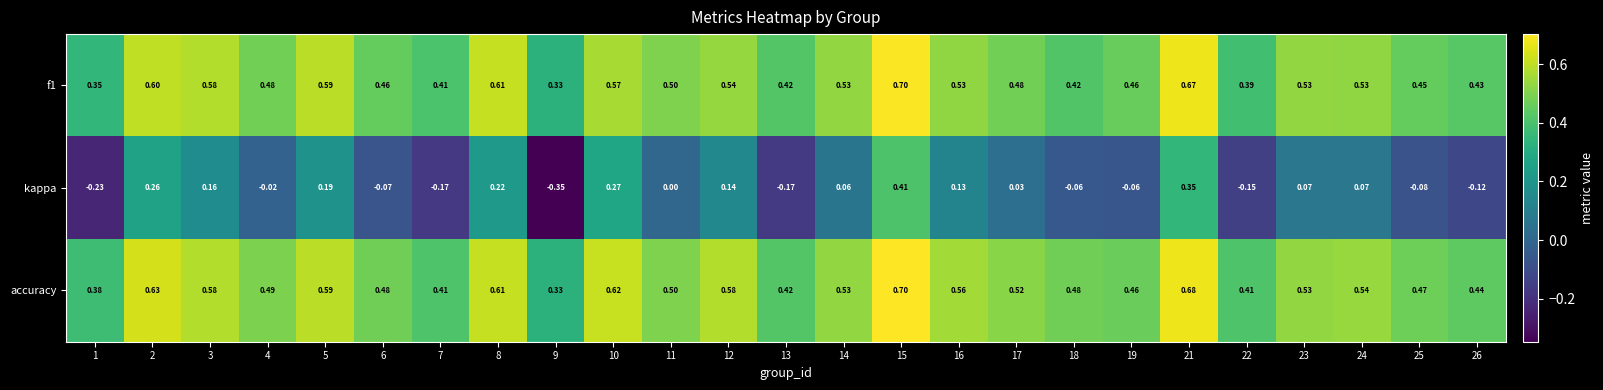

Which category has the lowest value across all series?

9